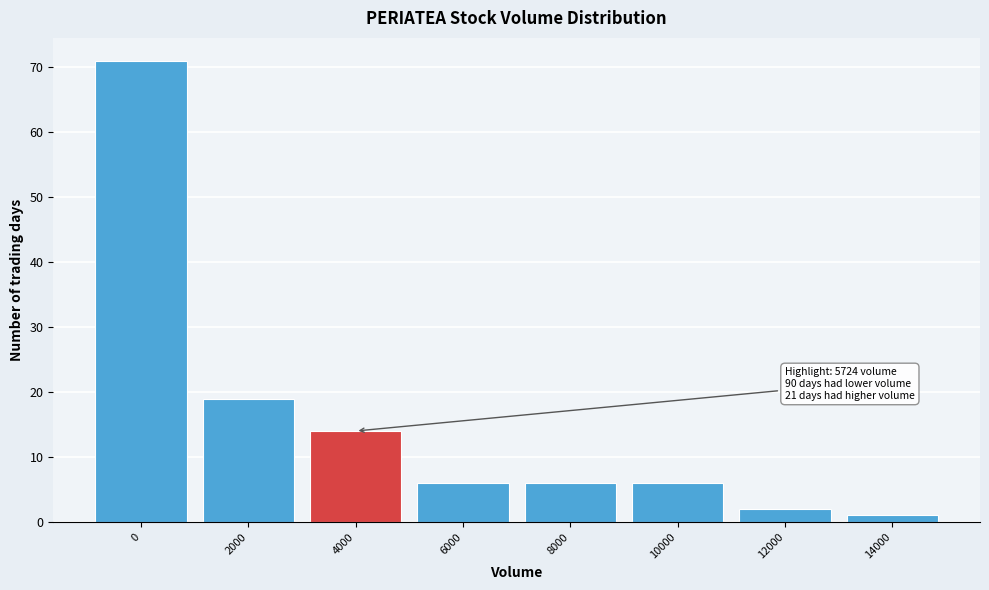

Reading right to left, what are all the values shown in this chart?

1	2	6	6	6	14	19	71